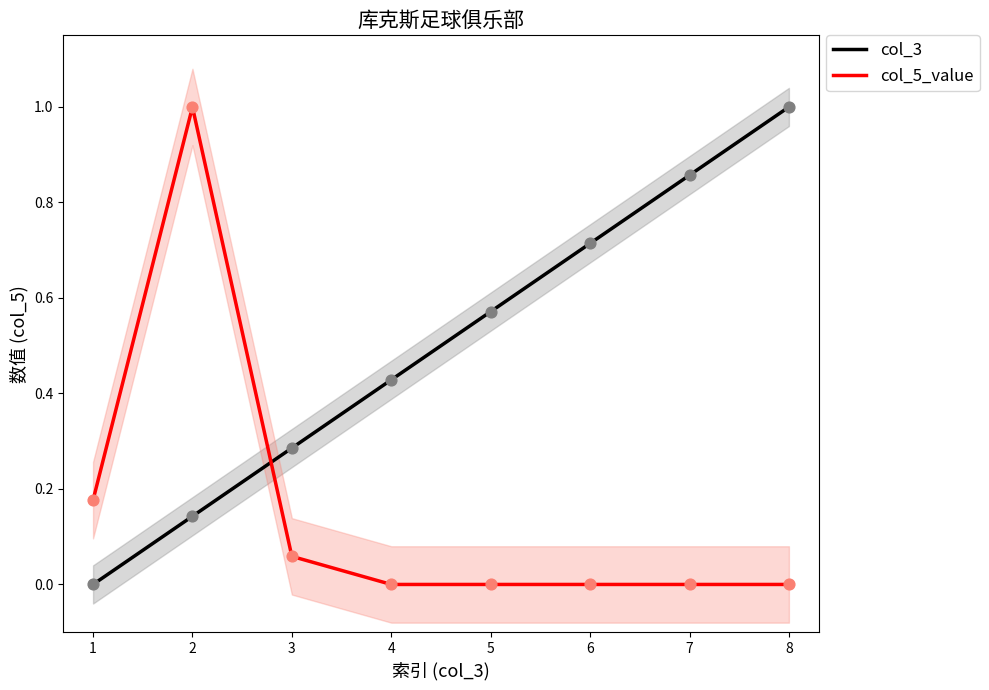

Which series has the largest Y range (max minus min)?

col_3